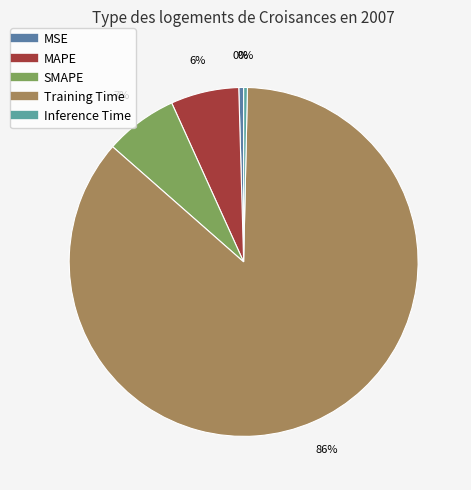

How many segments does this pie chart have?

5